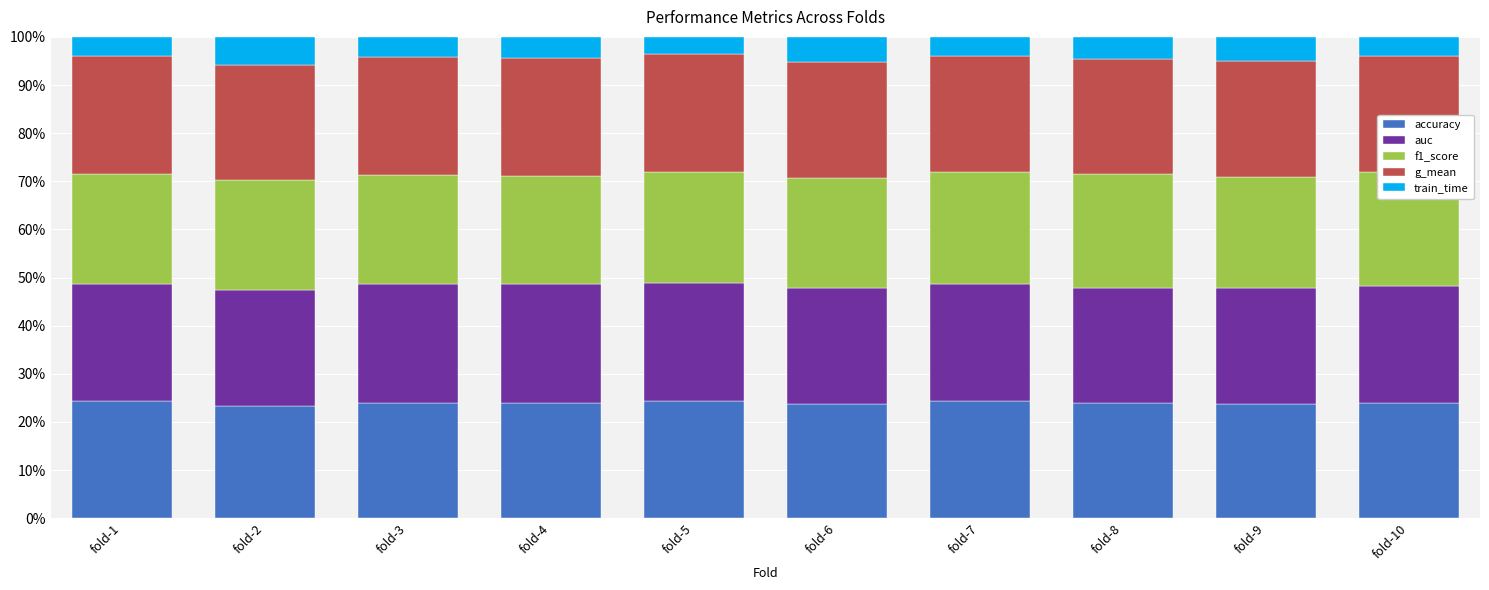

What is the total value across all series at fold-1?

100.0